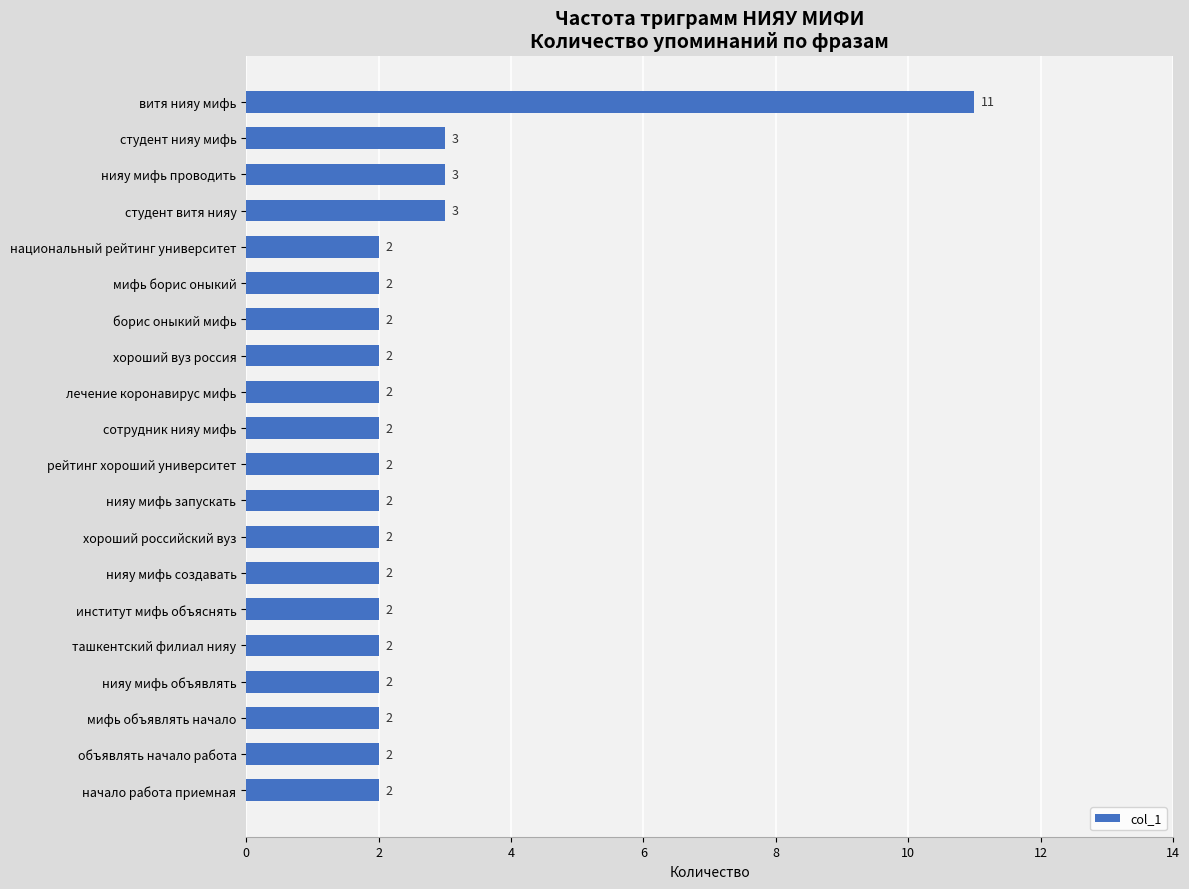

What is the greatest value displayed?

11